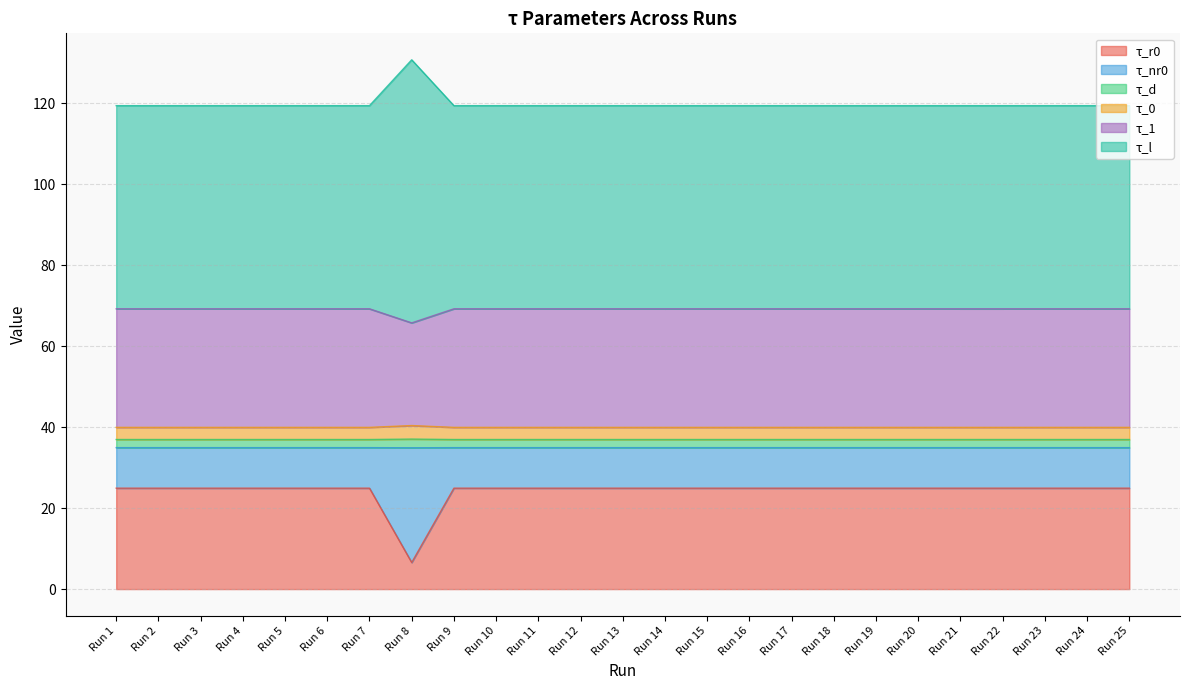

Does the chart have visible grid lines?

Yes